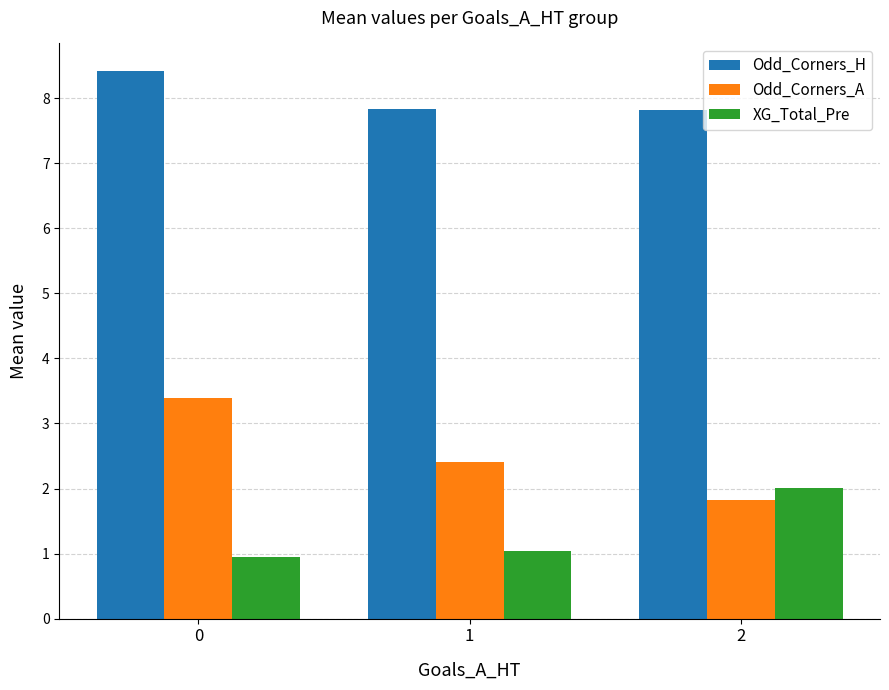

Reading left to right, extract all data points from this chart.

Odd_Corners_H: 0=8.4	1=7.8	2=7.8
Odd_Corners_A: 0=3.4	1=2.4	2=1.8
XG_Total_Pre: 0=0.9	1=1.0	2=2.0